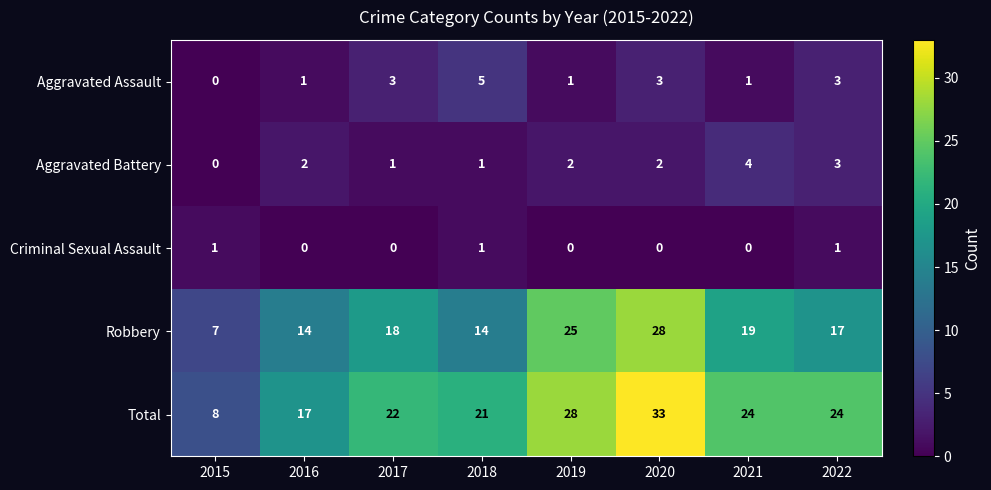

What is the spread (max minus min) of values at 2019?

28